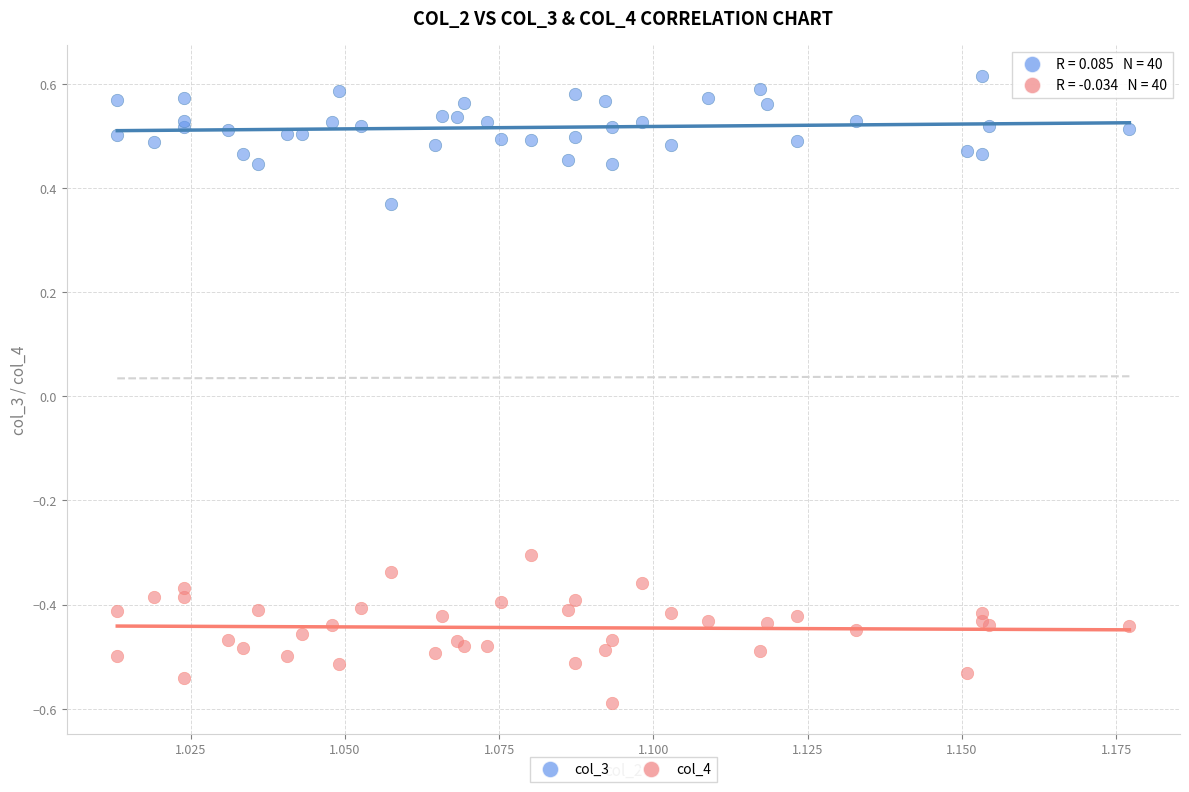

What are all the series names shown in the legend?

col_3, col_4